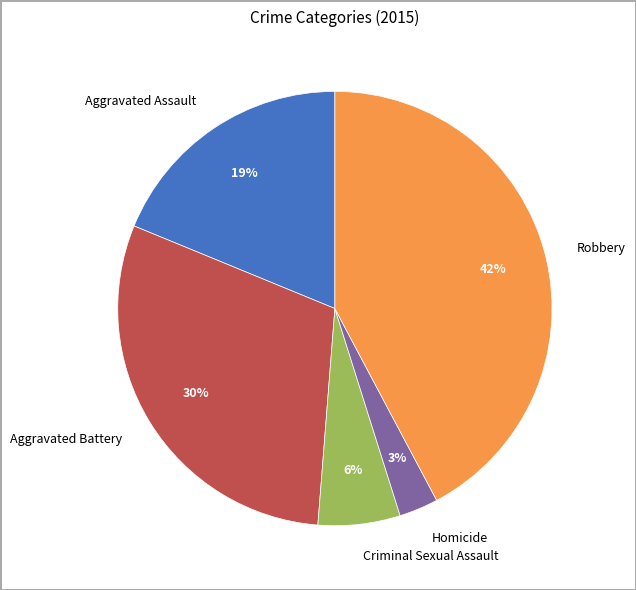

What is the smallest slice in the pie chart?

Homicide